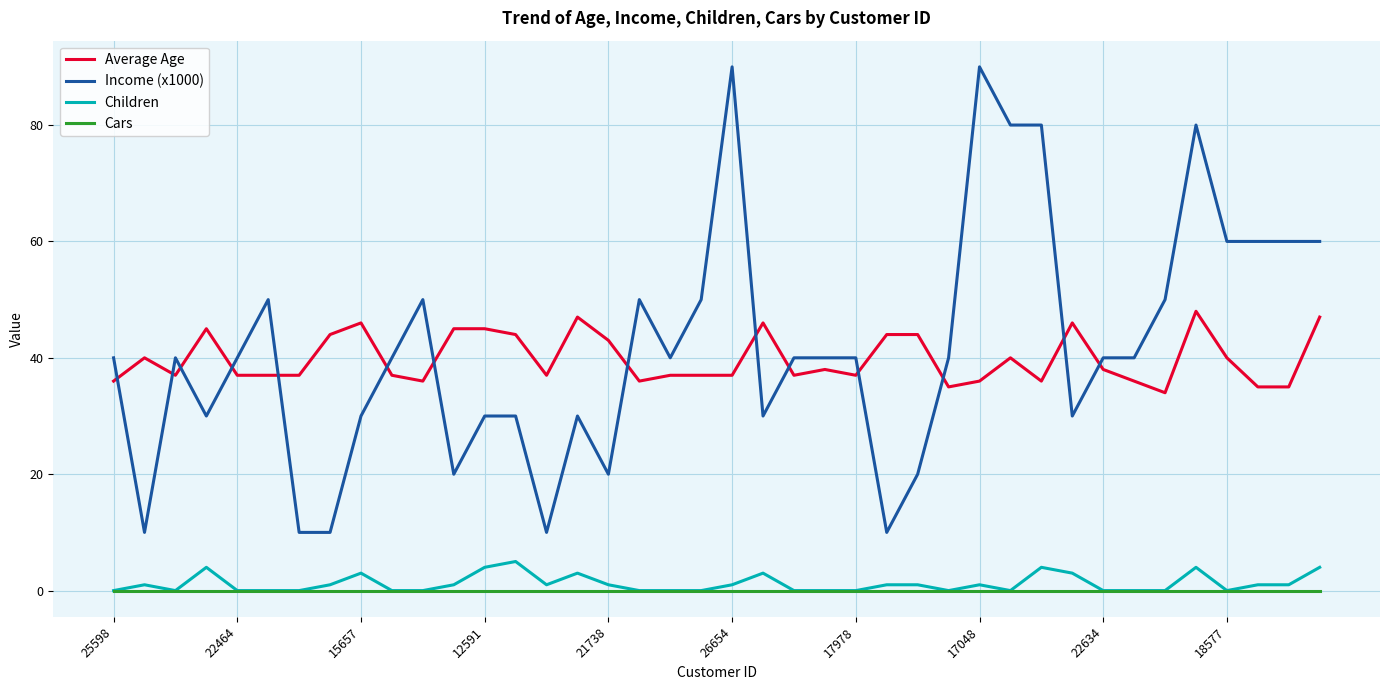

Rank the series by their maximum value, from lowest to highest.

Cars, Children, Average Age, Income (x1000)